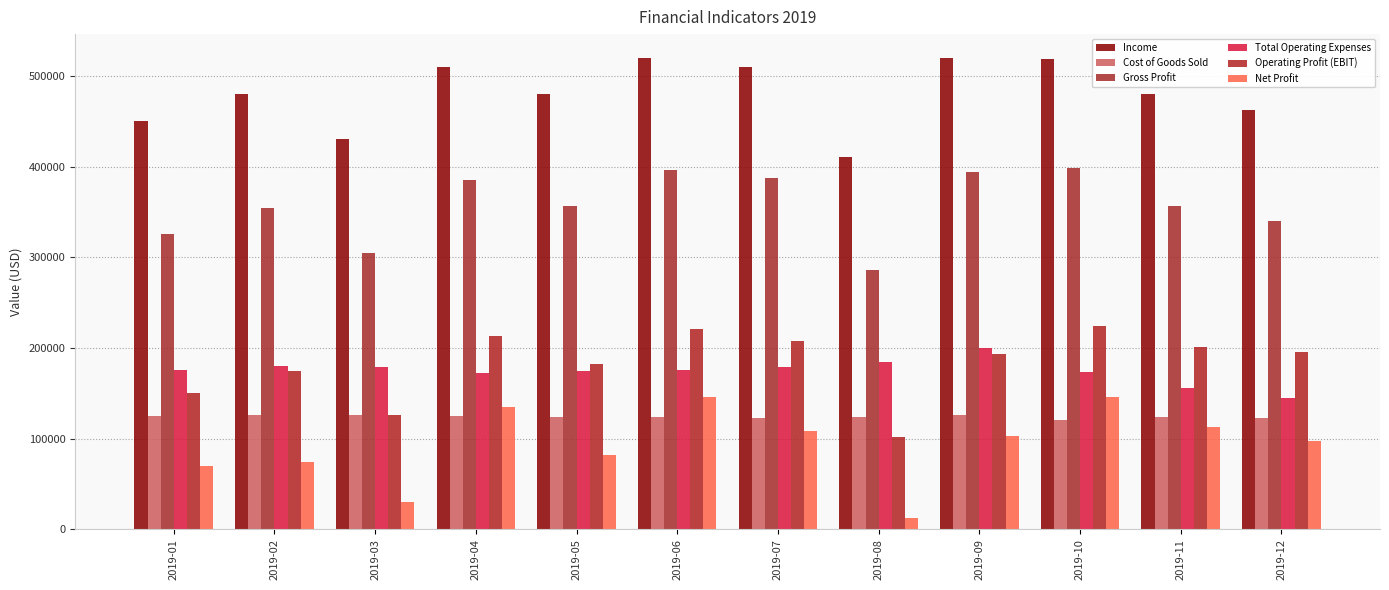

What is the value of the Operating Profit (EBIT) bar at the 5th from the left?

182100